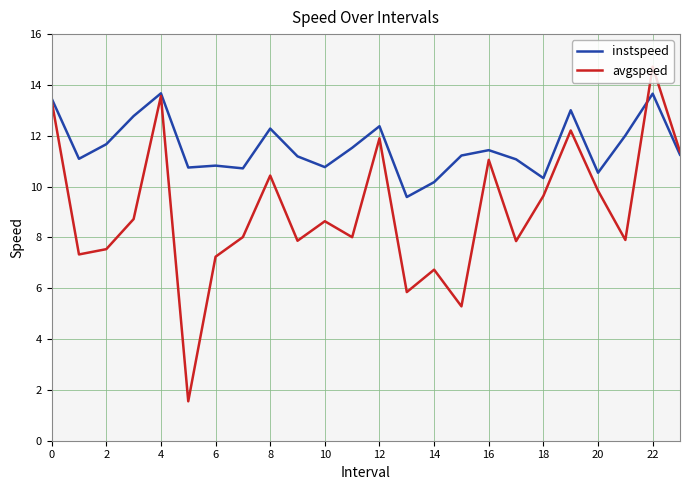

Rank the series by their maximum value, from lowest to highest.

instspeed, avgspeed